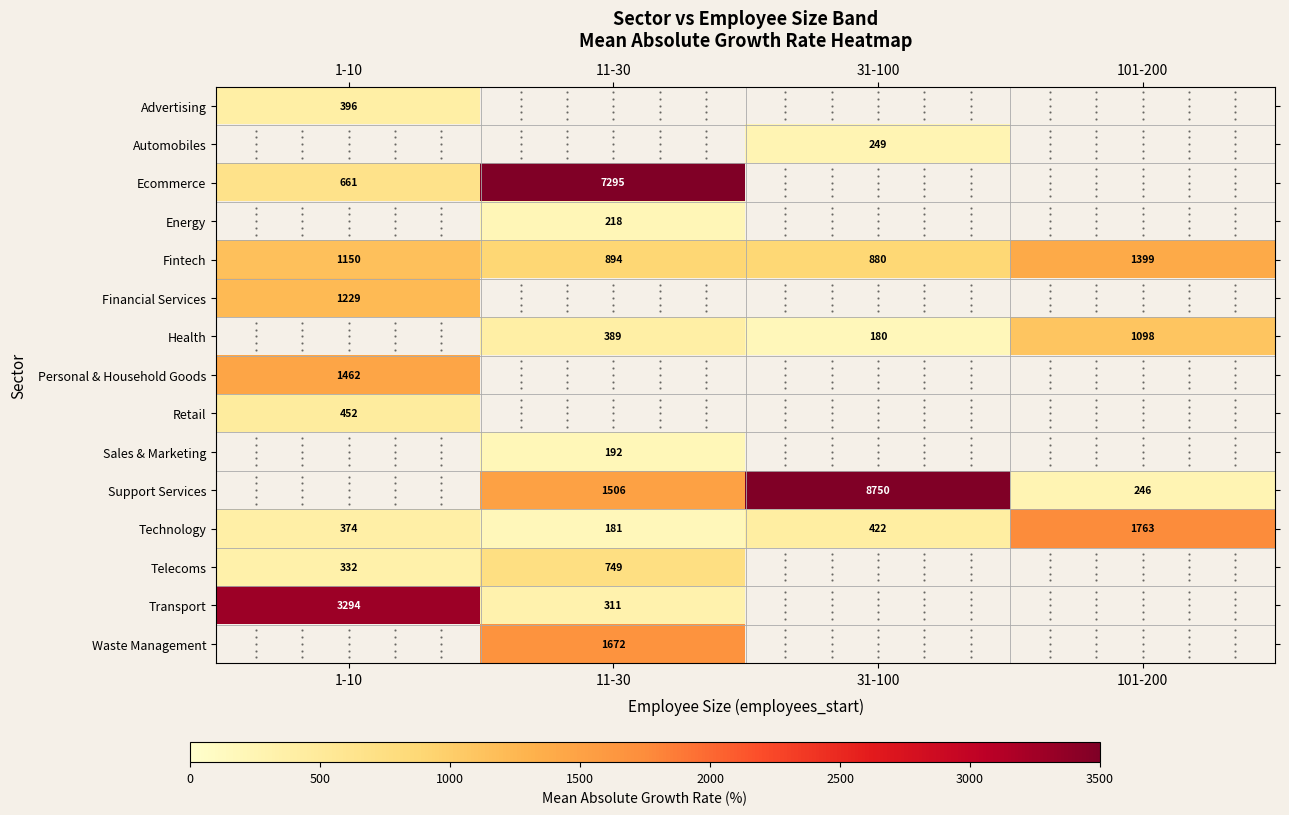

List the labels in order of Fintech value, largest first.

101-200, 1-10, 11-30, 31-100